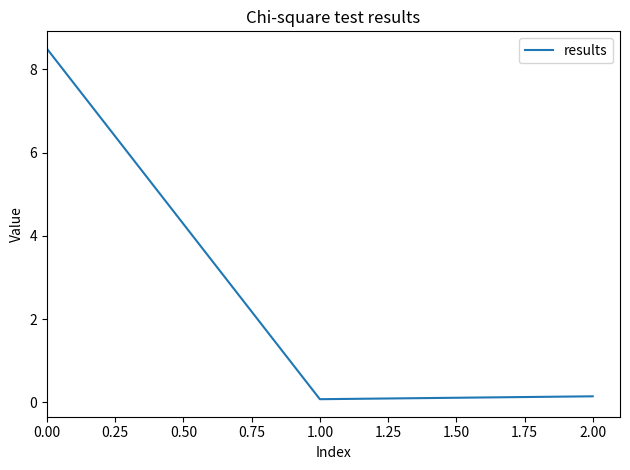

What is the maximum value shown in the chart?

8.5